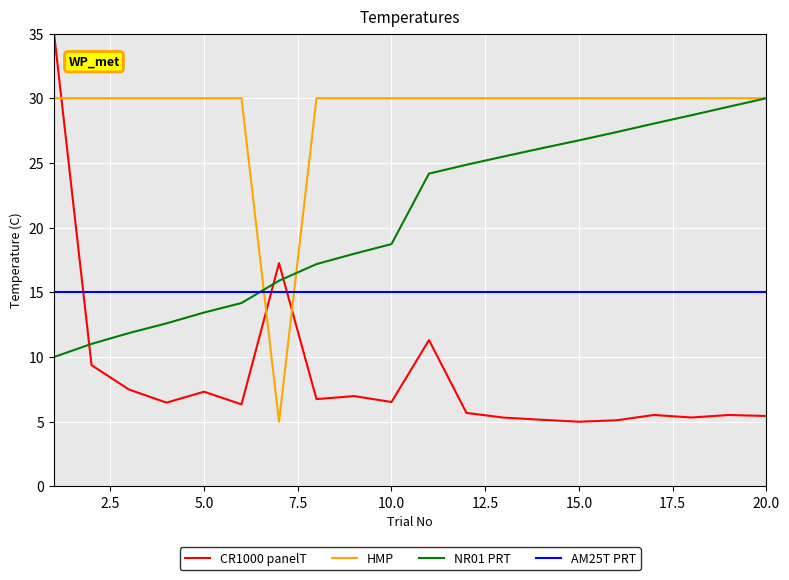

True or false: CR1000 panelT and HMP cross at least once.

True